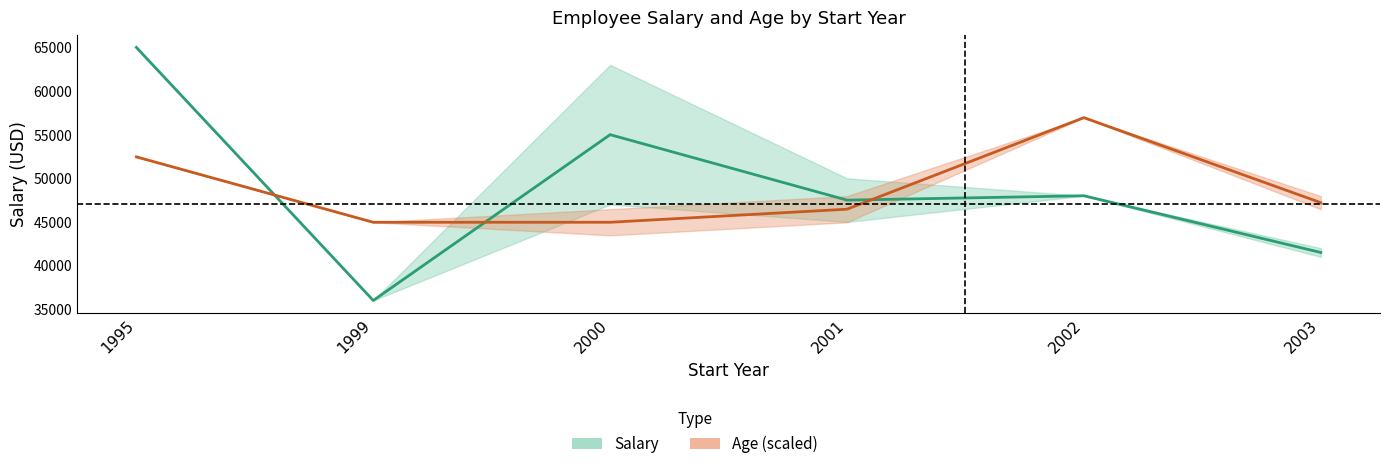

At which category is the sum across all series the highest?

1995